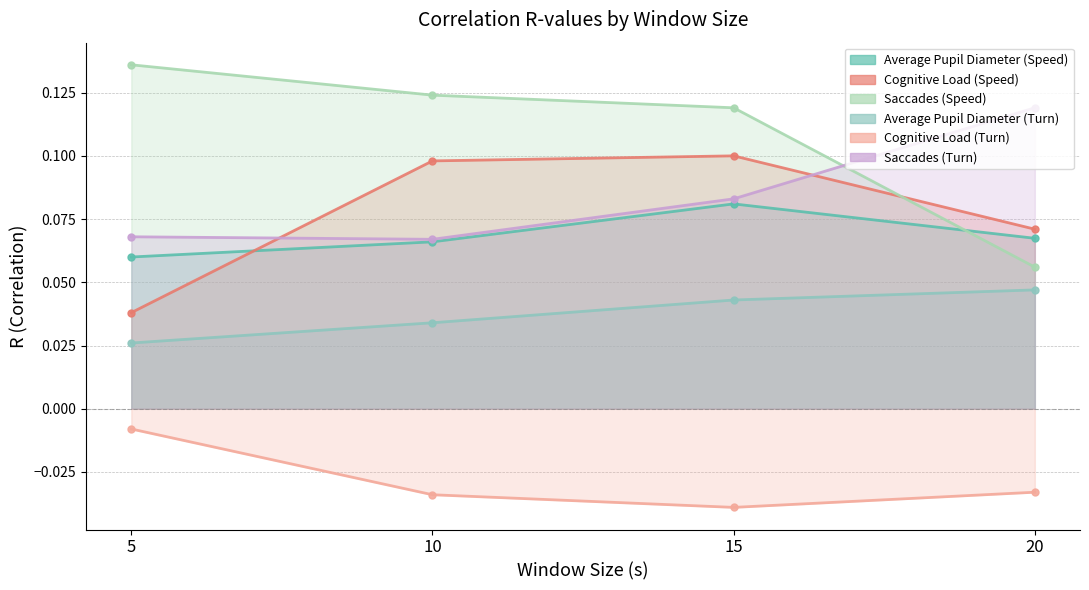

What is the difference between the highest and lowest values at 10?

0.2